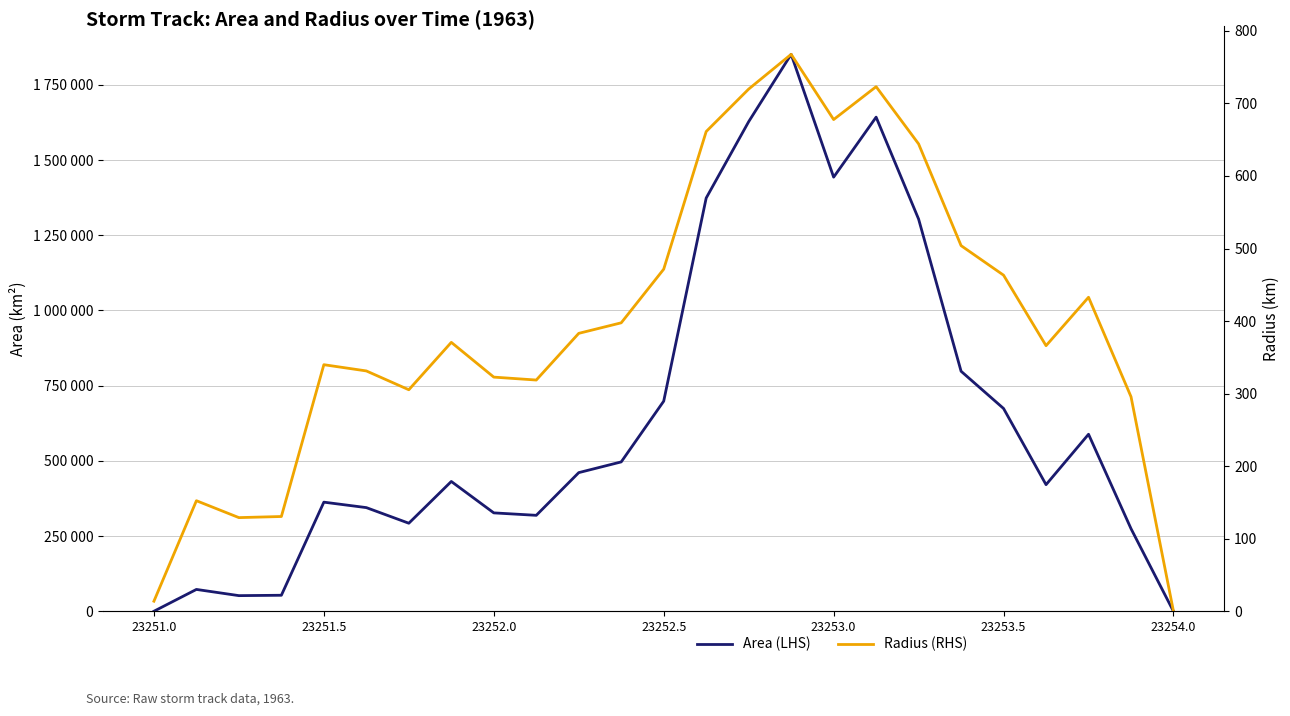

Which category has the highest value in the Area (LHS) series?

15